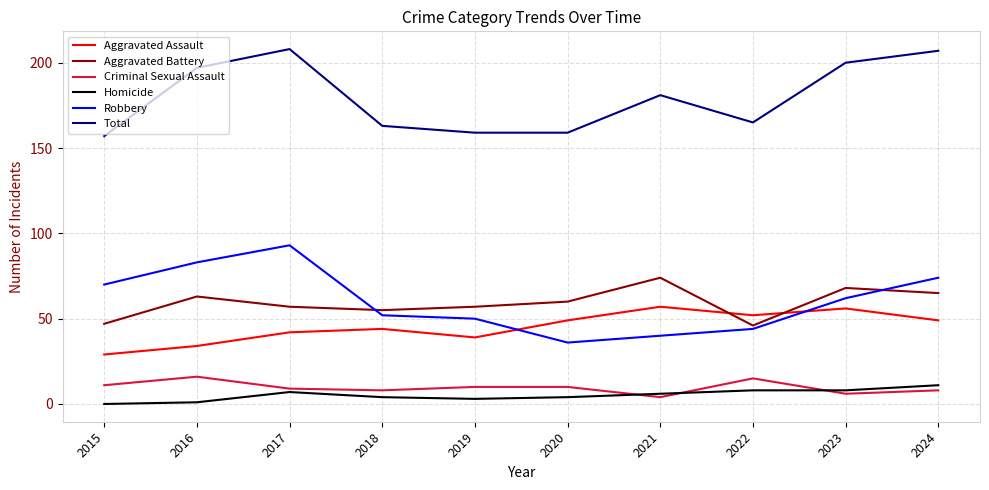

What is the total value across all series at 2023?

400